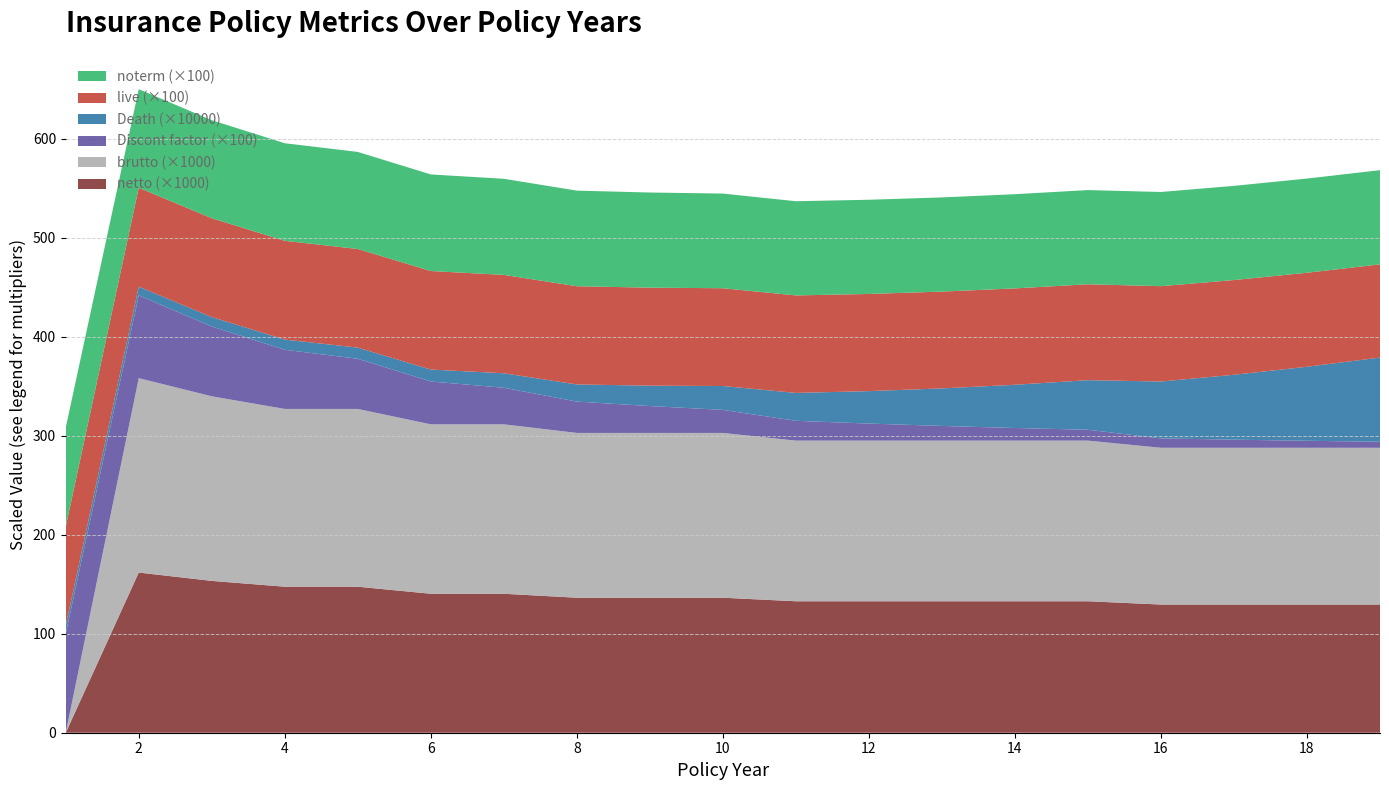

Reading right to left, extract all data points from this chart.

noterm: 19=1.0	18=1.0	17=1.0	16=1.0	15=1.0	14=1.0	13=1.0	12=1.0	11=1.0	10=1.0	9=1.0	8=1.0	7=1.0	6=1.0	5=1.0	4=1.0	3=1.0	2=1.0	1=1.0
live: 19=0.9	18=0.9	17=1.0	16=1.0	15=1.0	14=1.0	13=1.0	12=1.0	11=1.0	10=1.0	9=1.0	8=1.0	7=1.0	6=1.0	5=1.0	4=1.0	3=1.0	2=1.0	1=1.0
Death: 19=0.0	18=0.0	17=0.0	16=0.0	15=0.0	14=0.0	13=0.0	12=0.0	11=0.0	10=0.0	9=0.0	8=0.0	7=0.0	6=0.0	5=0.0	4=0.0	3=0.0	2=0.0	1=0.0
Discont factor: 19=0.1	18=0.1	17=0.1	16=0.1	15=0.1	14=0.1	13=0.1	12=0.2	11=0.2	10=0.2	9=0.3	8=0.3	7=0.4	6=0.4	5=0.5	4=0.6	3=0.7	2=0.8	1=1.0
brutto: 19=0.2	18=0.2	17=0.2	16=0.2	15=0.2	14=0.2	13=0.2	12=0.2	11=0.2	10=0.2	9=0.2	8=0.2	7=0.2	6=0.2	5=0.2	4=0.2	3=0.2	2=0.2	1=0.0
netto: 19=0.1	18=0.1	17=0.1	16=0.1	15=0.1	14=0.1	13=0.1	12=0.1	11=0.1	10=0.1	9=0.1	8=0.1	7=0.1	6=0.1	5=0.1	4=0.1	3=0.2	2=0.2	1=0.0